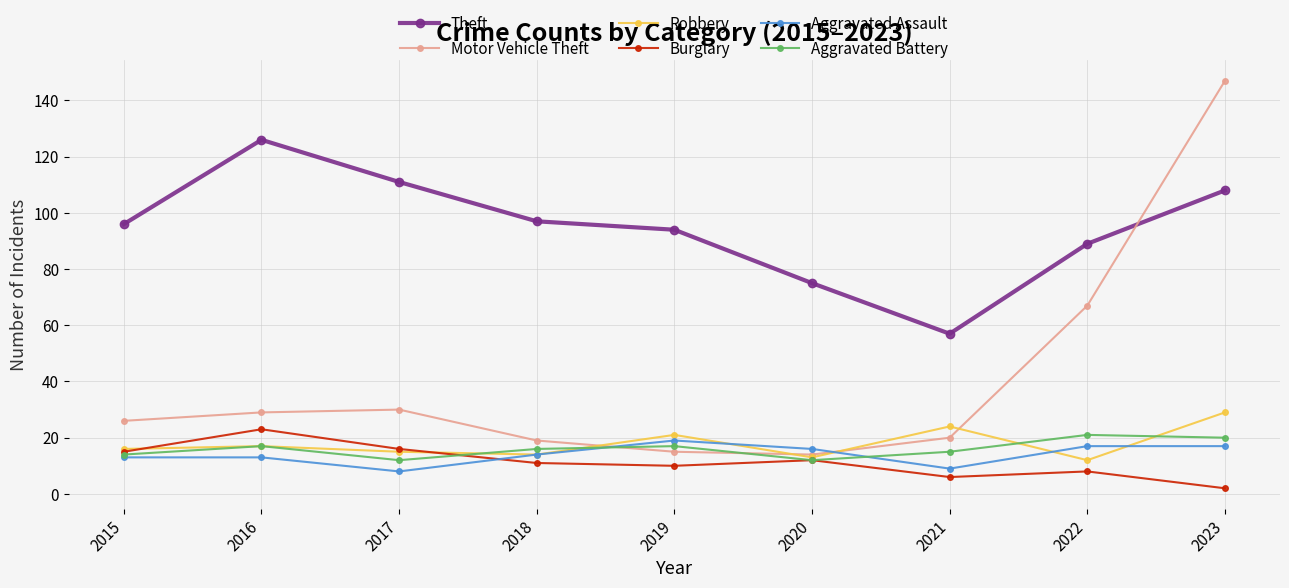

What is the smallest value displayed?

2